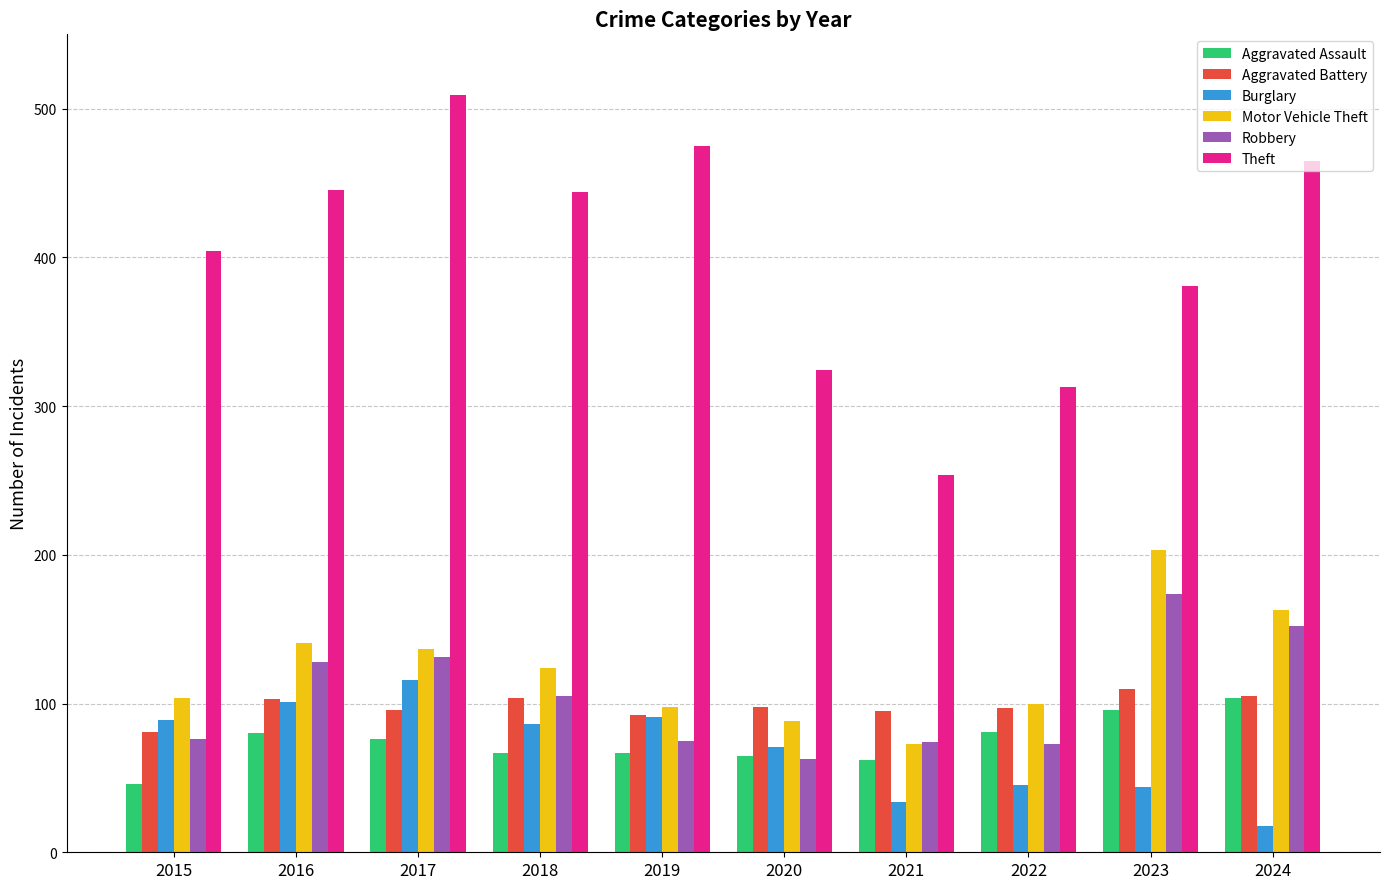

What is the spread (max minus min) of values at 2017?

433